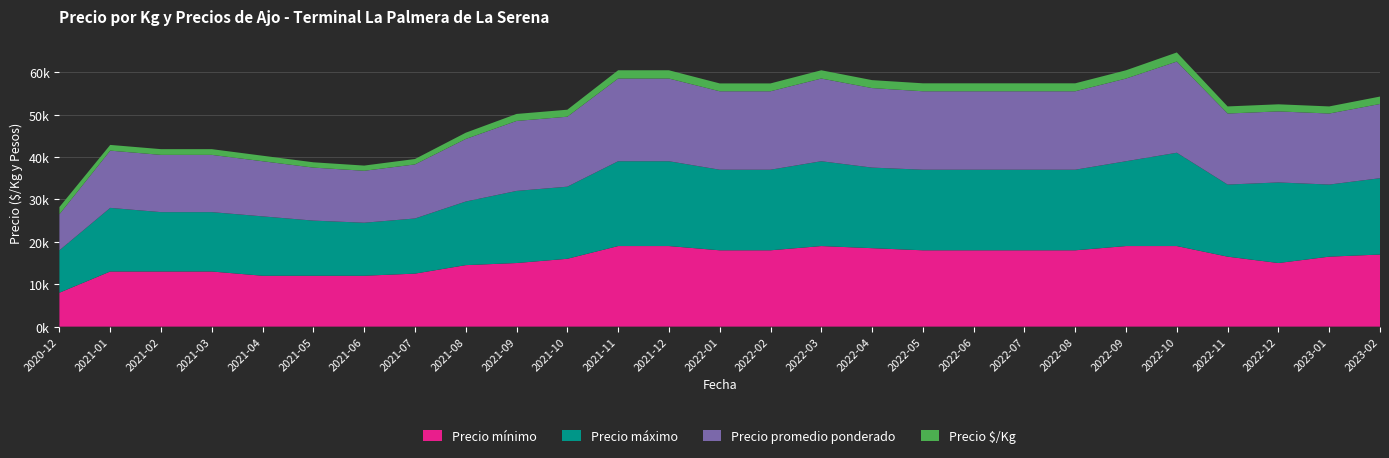

Reading right to left, list all the values displayed in this chart.

Precio mínimo: 17000	16500	15000	16500	19000	19000	18000	18000	18000	18000	18500	19000	18000	18000	19000	19000	16000	15000	14500	12500	12000	12000	12000	13000	13000	13000	8000
Precio máximo: 18000	17000	19000	17000	22000	20000	19000	19000	19000	19000	19000	20000	19000	19000	20000	20000	17000	17000	15000	13000	12500	13000	14000	14000	14000	15000	10000
Precio promedio ponderado: 17500	16750	16750	16750	21500	19500	18500	18500	18500	18500	18750	19500	18500	18500	19500	19500	16500	16500	14750	12750	12250	12500	13000	13500	13500	13500	8500
Precio $/Kg: 1750	1675	1675	1675	2150	1950	1875	1875	1875	1875	1875	1950	1850	1850	1950	1950	1650	1650	1475	1275	1225	1250	1300	1350	1350	1350	1700